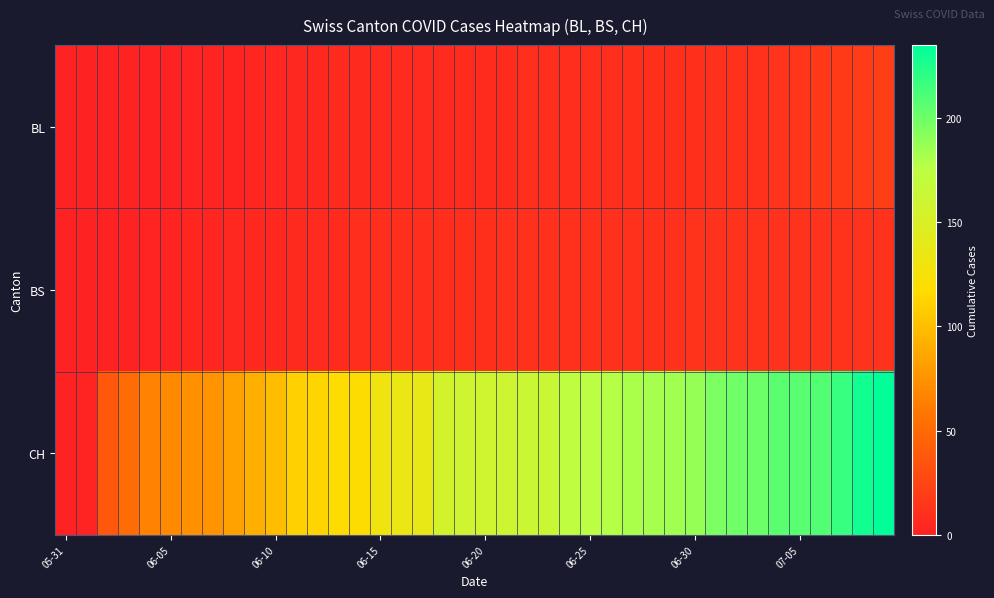

Which series has the widest spread of values?

CH